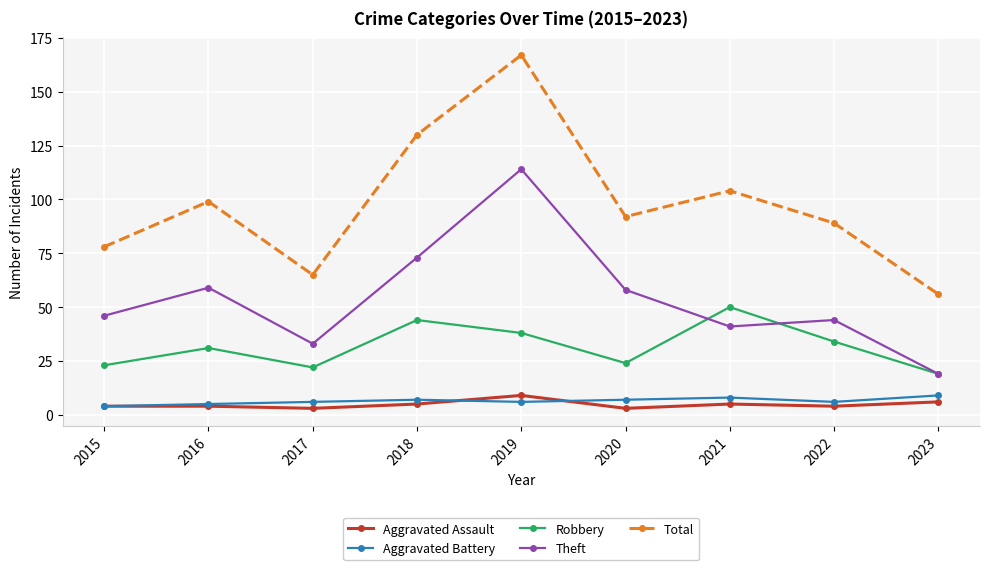

Reading left to right, what are all the values shown in this chart?

Aggravated Assault: 4	4	3	5	9	3	5	4	6
Aggravated Battery: 4	5	6	7	6	7	8	6	9
Robbery: 23	31	22	44	38	24	50	34	19
Theft: 46	59	33	73	114	58	41	44	19
Total: 78	99	65	130	167	92	104	89	56